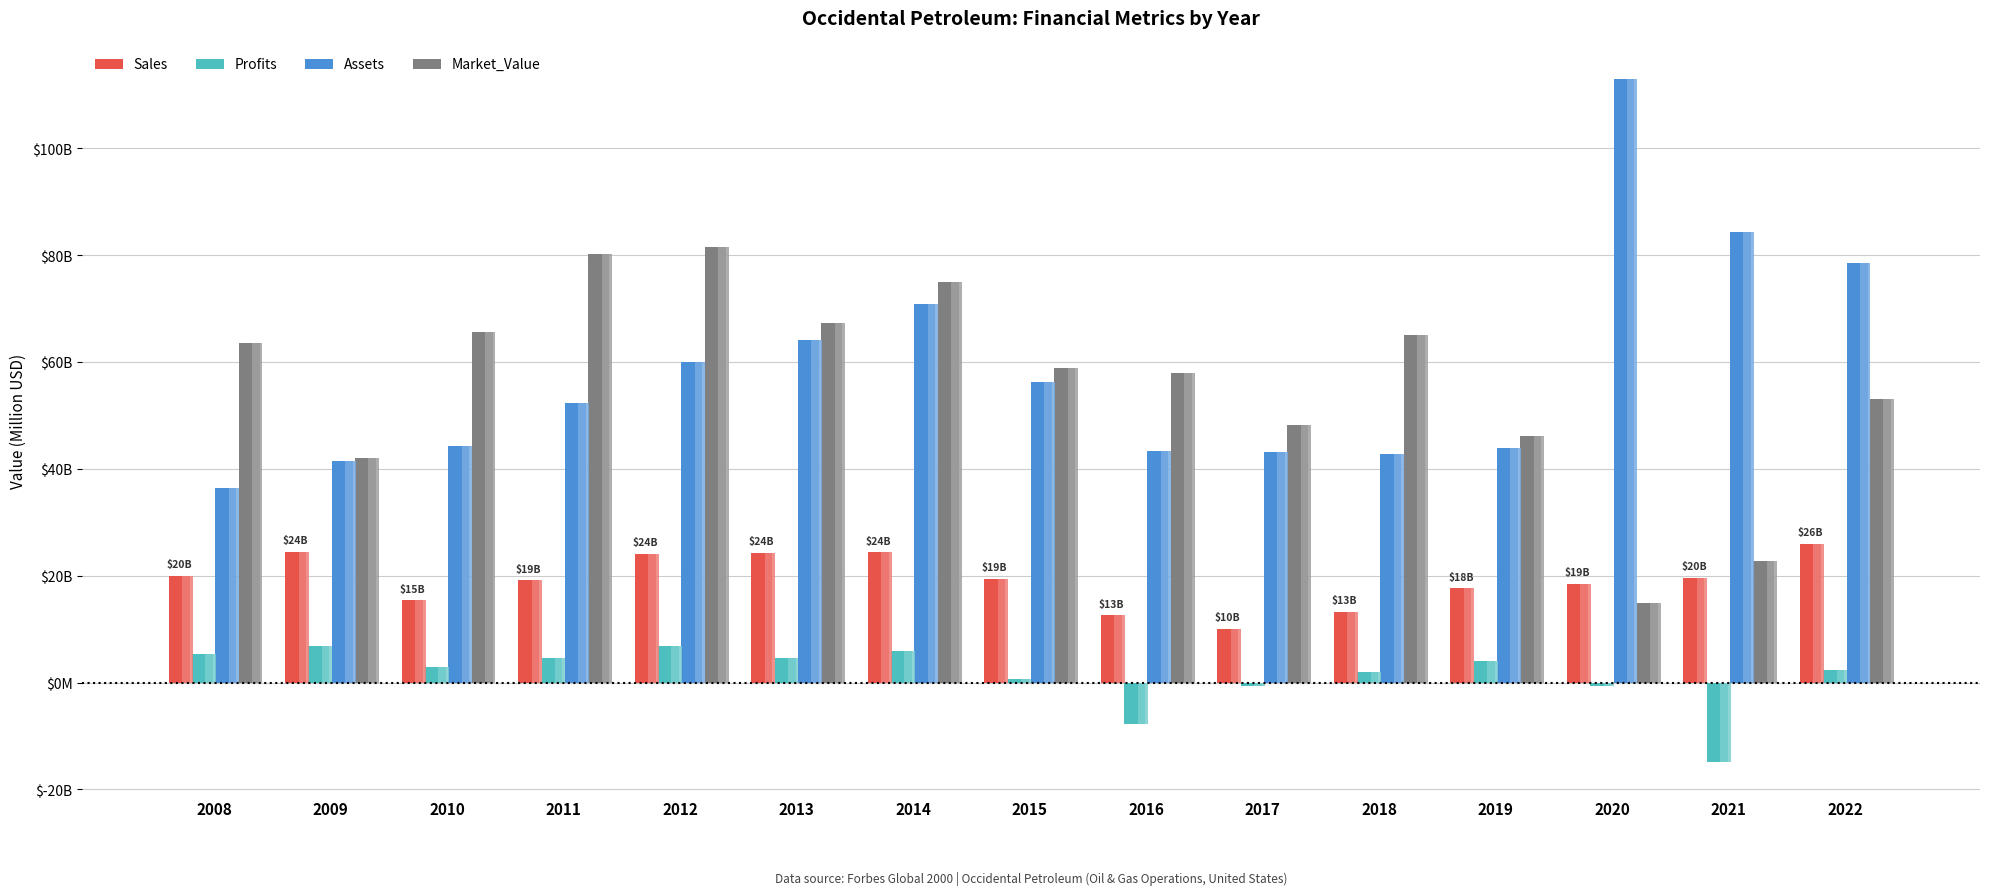

The value of Sales at 2012 is 36544. True or false?

False